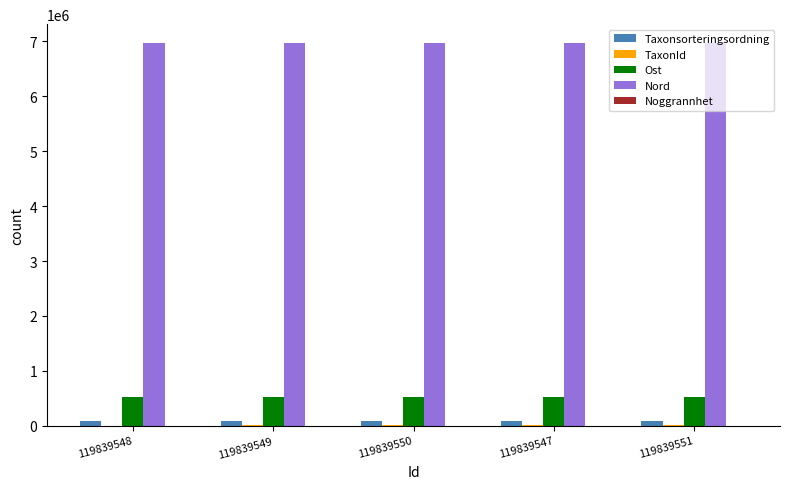

What is the maximum value shown in the chart?

6967331